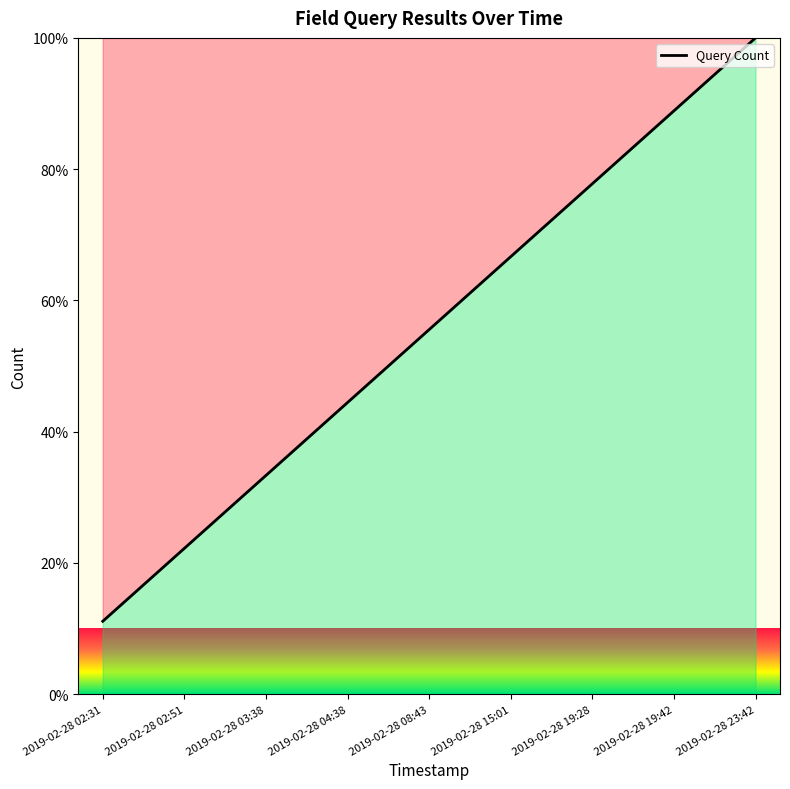

Does the chart have visible grid lines?

No